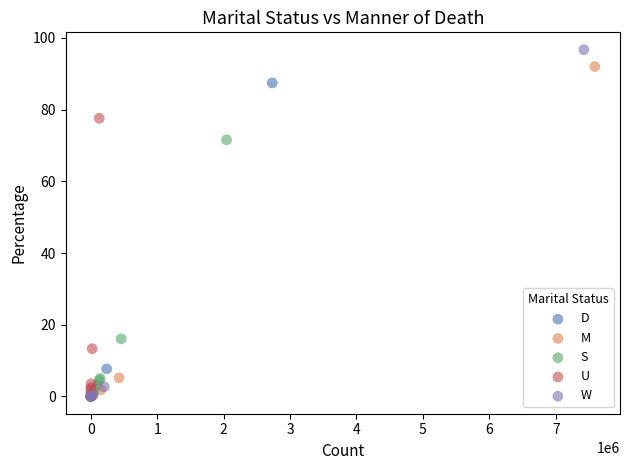

Which series has the largest Y range (max minus min)?

W